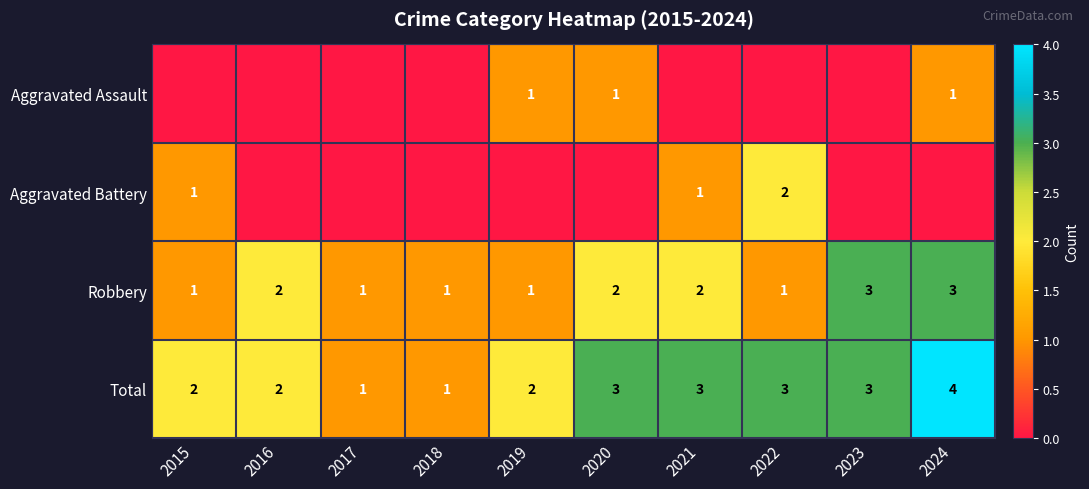

Is it true that Robbery equals 1 at 2018?

True